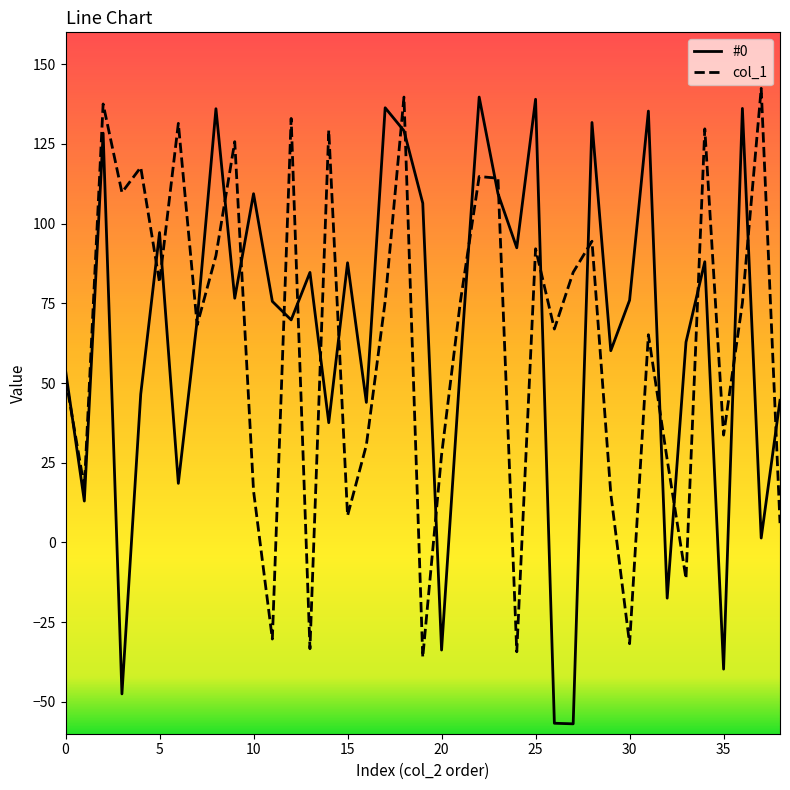

How many values in col_1 are above zero?

33